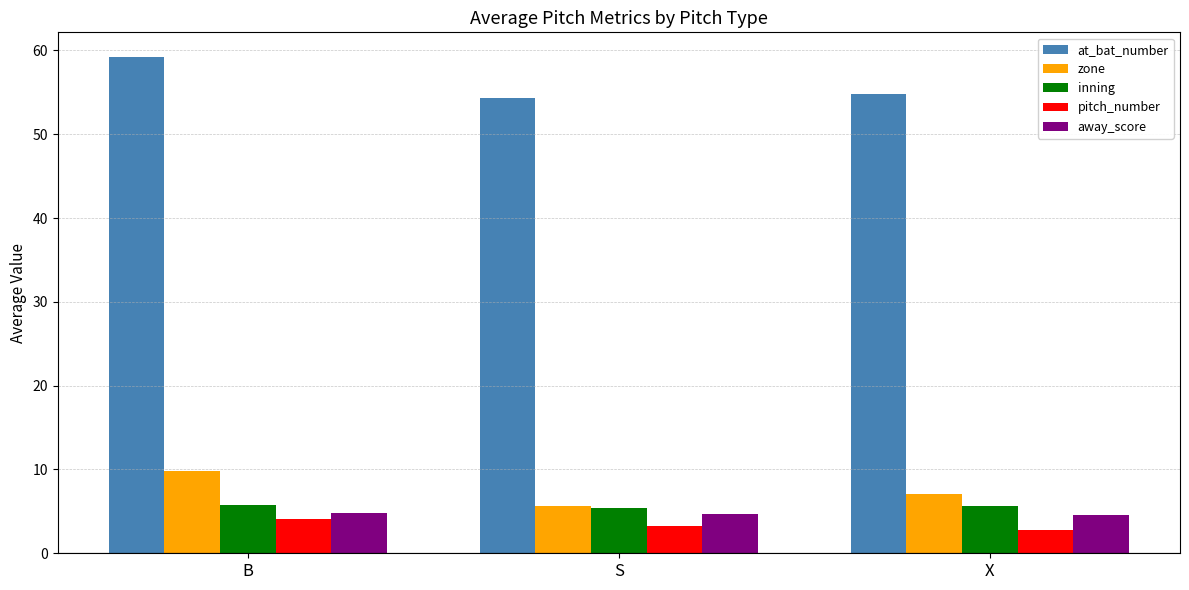

At which label does pitch_number reach its peak?

B